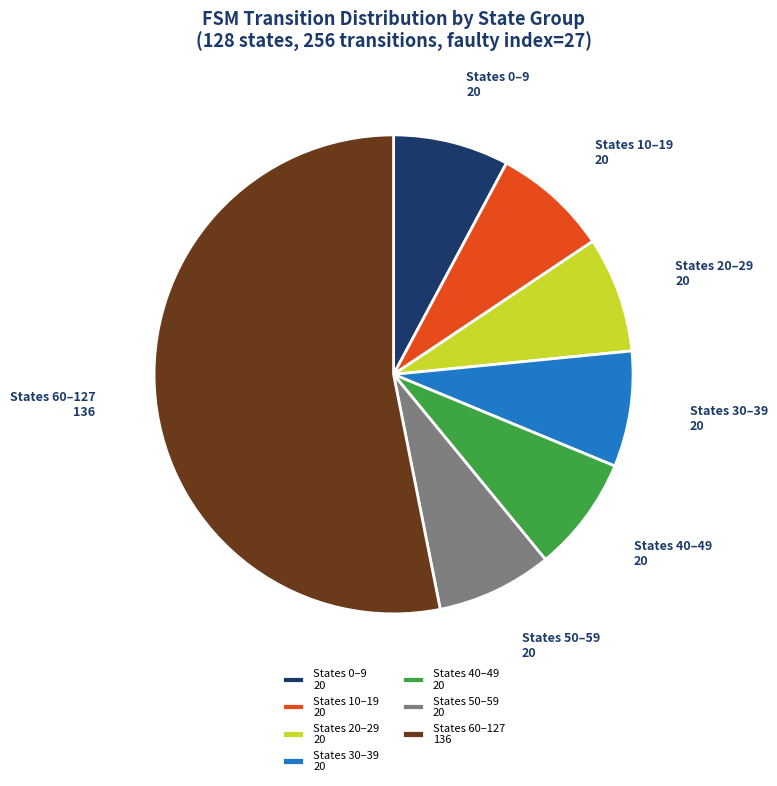

How many segments does this pie chart have?

7